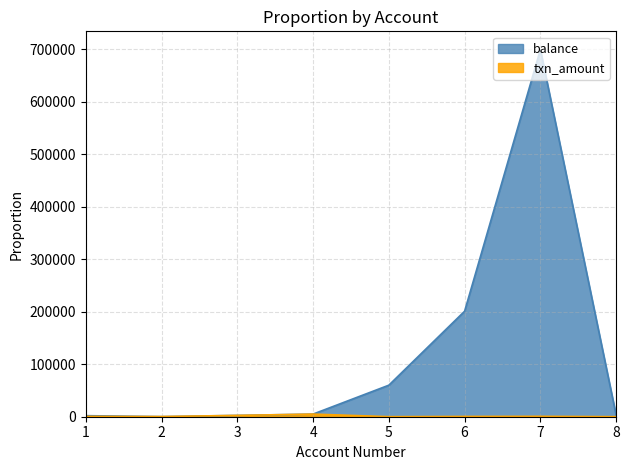

Which series changed the most between 4 and 7?

balance